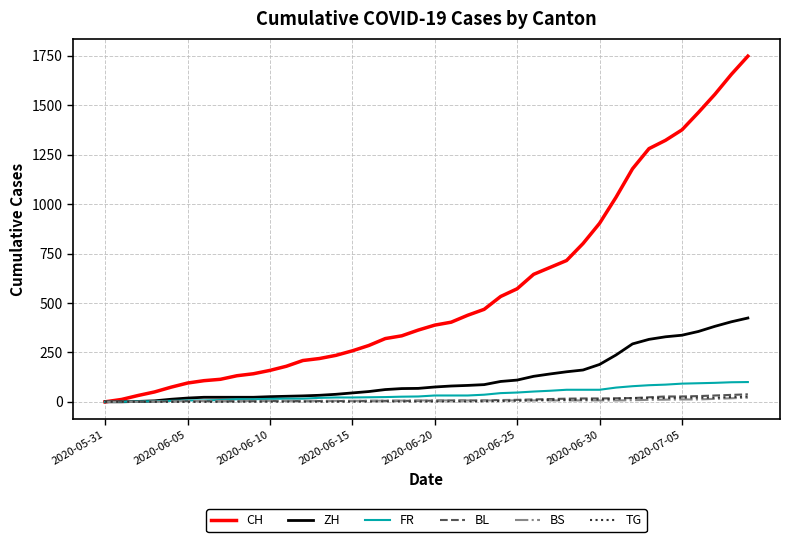

Which series has the largest total across all categories?

CH